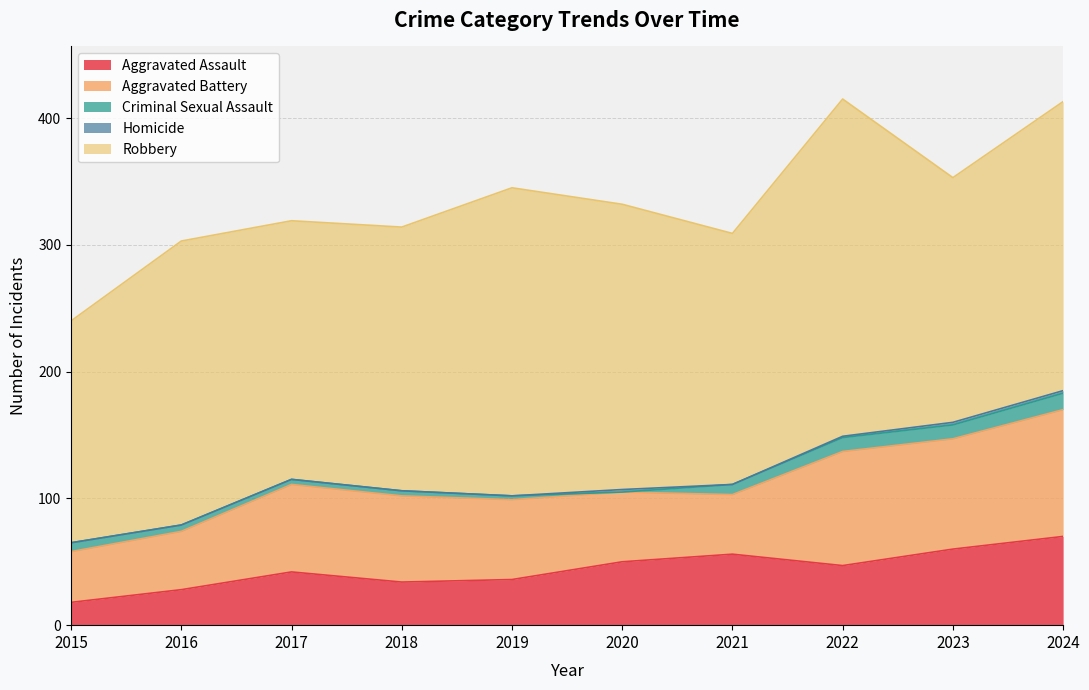

At 2023, list the series in order from smallest to largest.

Homicide, Criminal Sexual Assault, Aggravated Assault, Aggravated Battery, Robbery